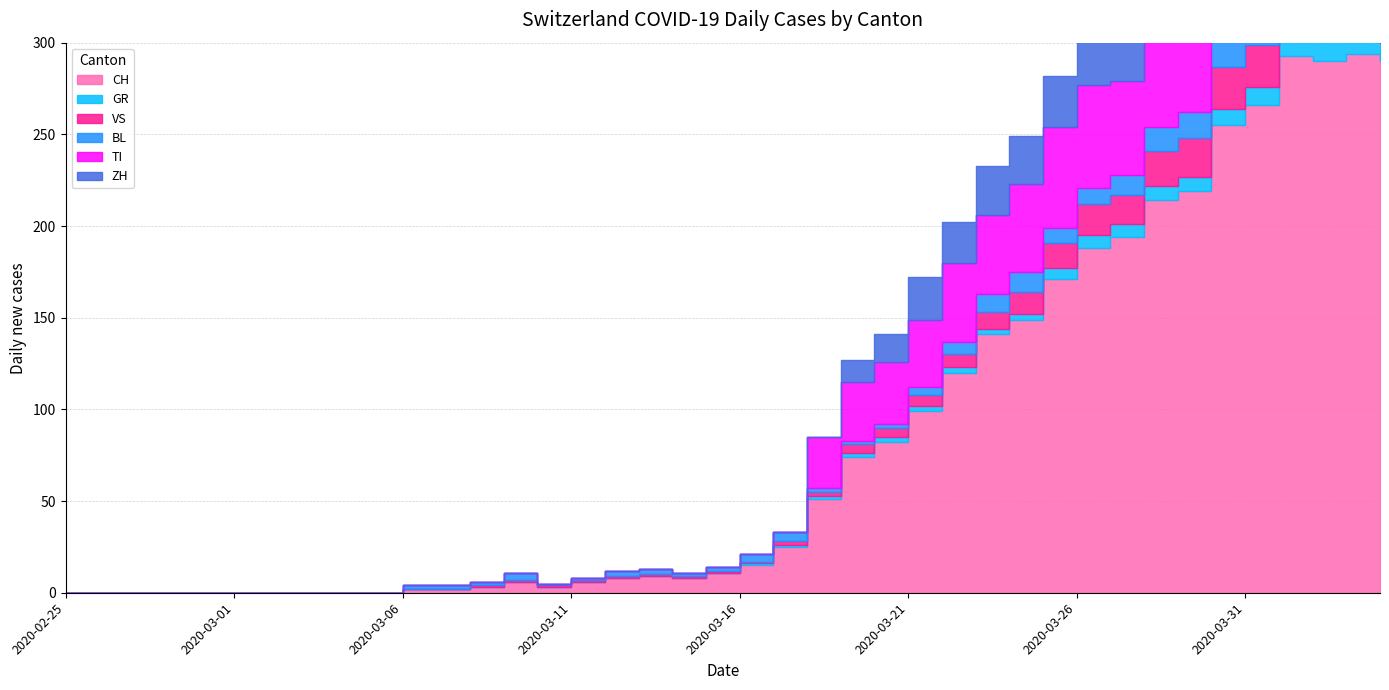

True or false: BL has a value of 16 at 2020-03-30.

True